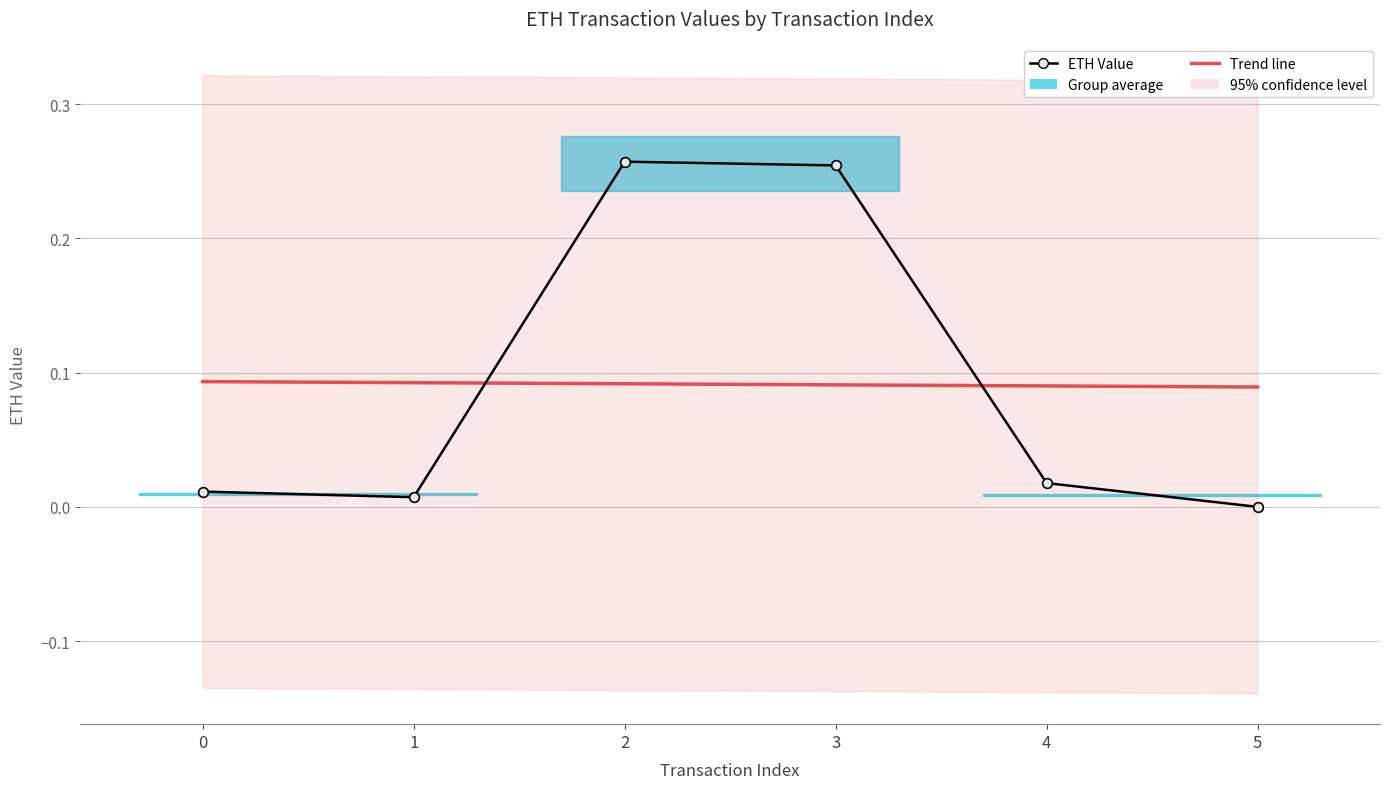

True or false: the data shows 0.0 at 0.

True